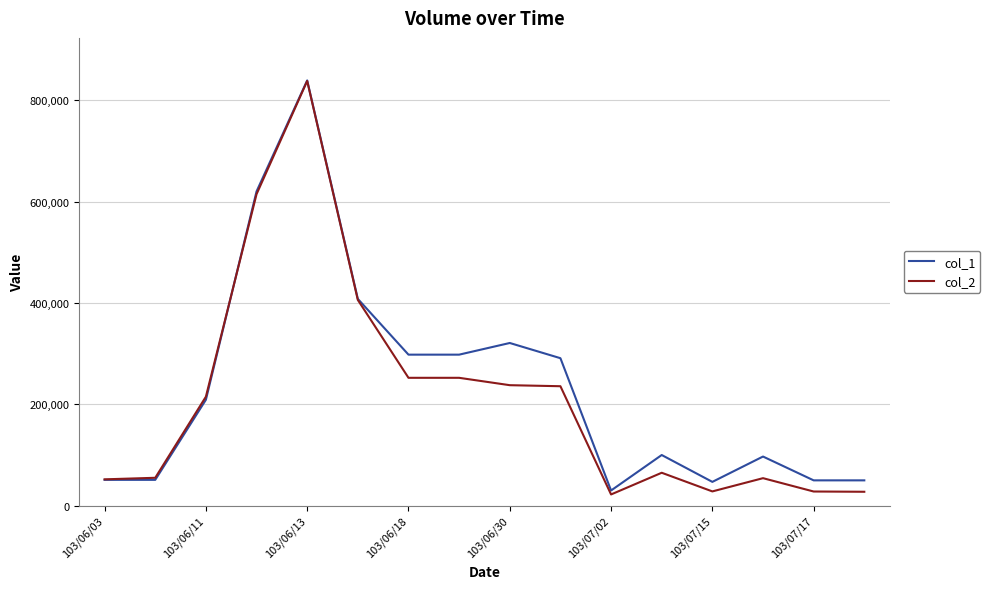

What is the lowest value of the col_2 series?

22200